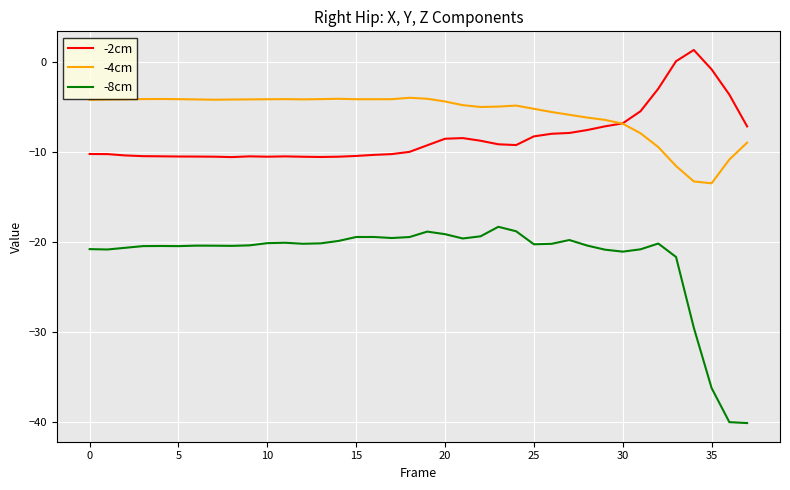

True or false: -2cm and -8cm intersect in this chart.

False